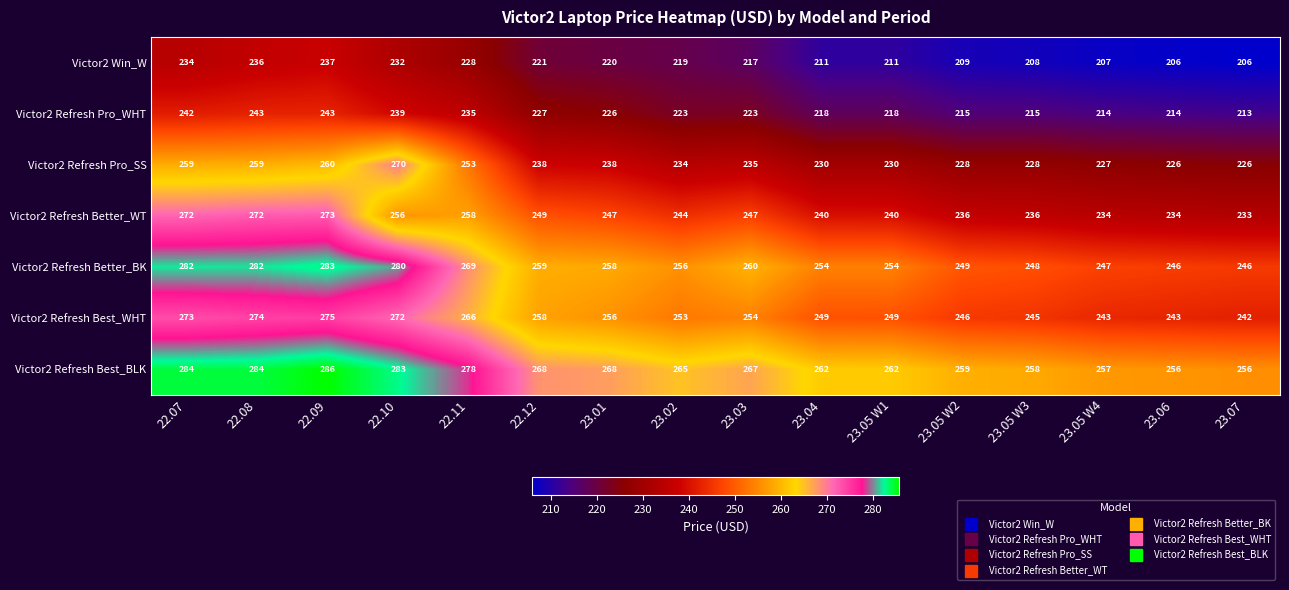

What is the greatest value displayed?

286